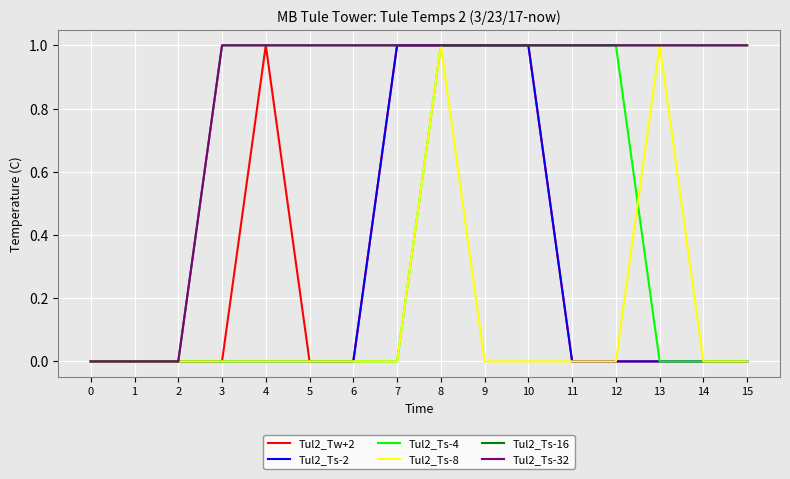

Is this an area chart (filled region under the line)?

No